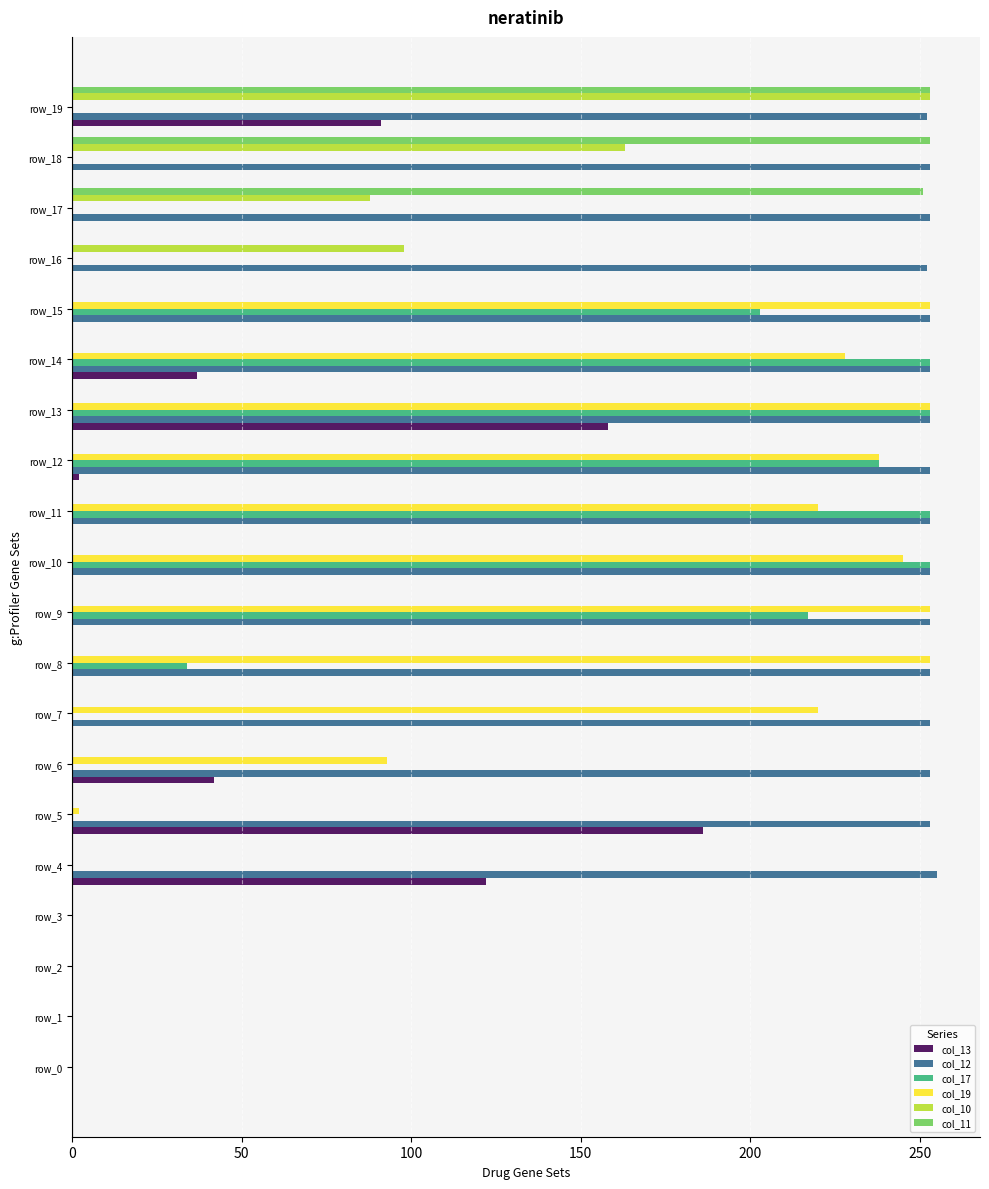

Between row_4 and row_14, which series saw the biggest shift?

col_17